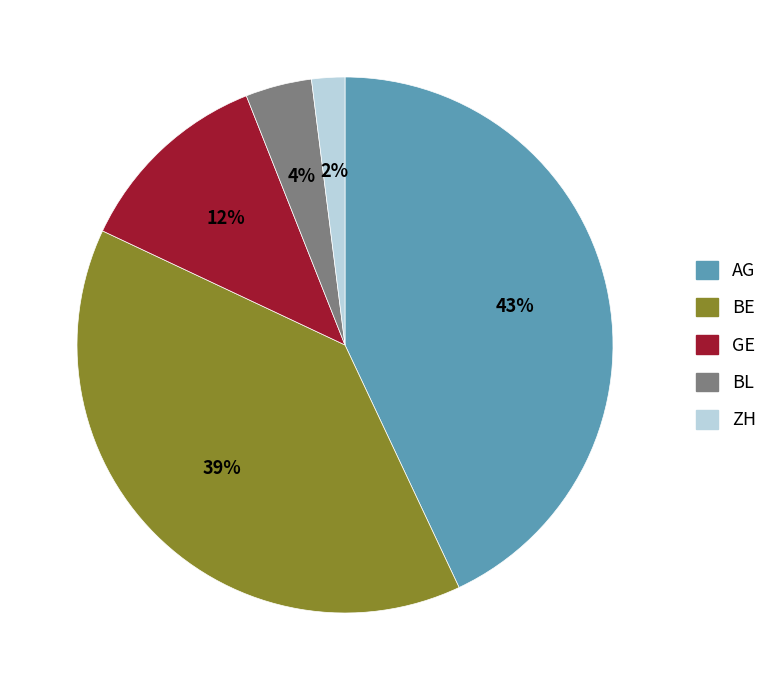

What percentage is the ZH slice, to the nearest percent?

2%